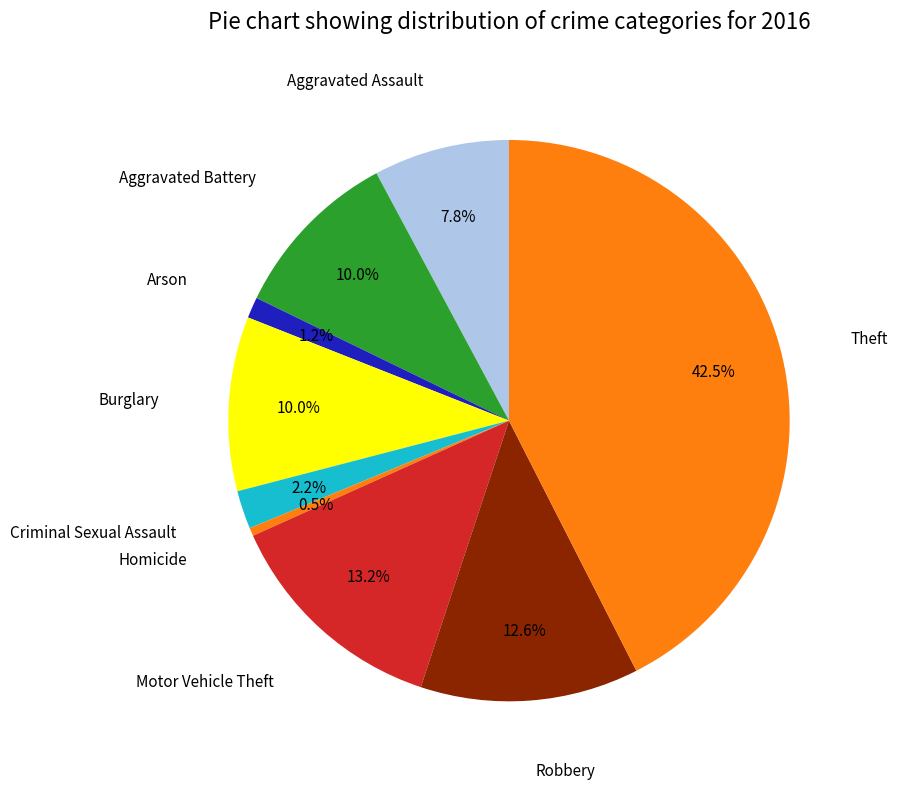

Count the number of slices in the pie.

9